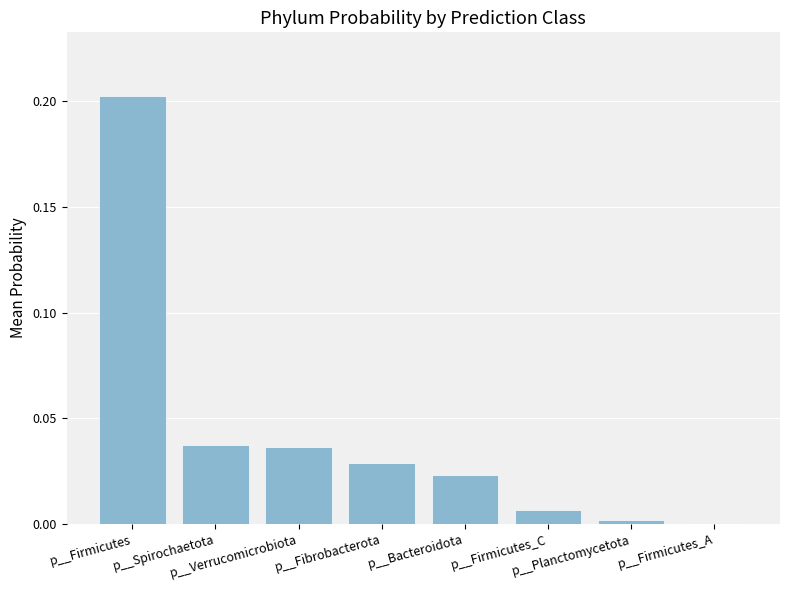

The value at p__Spirochaetota is 0.1. True or false?

False